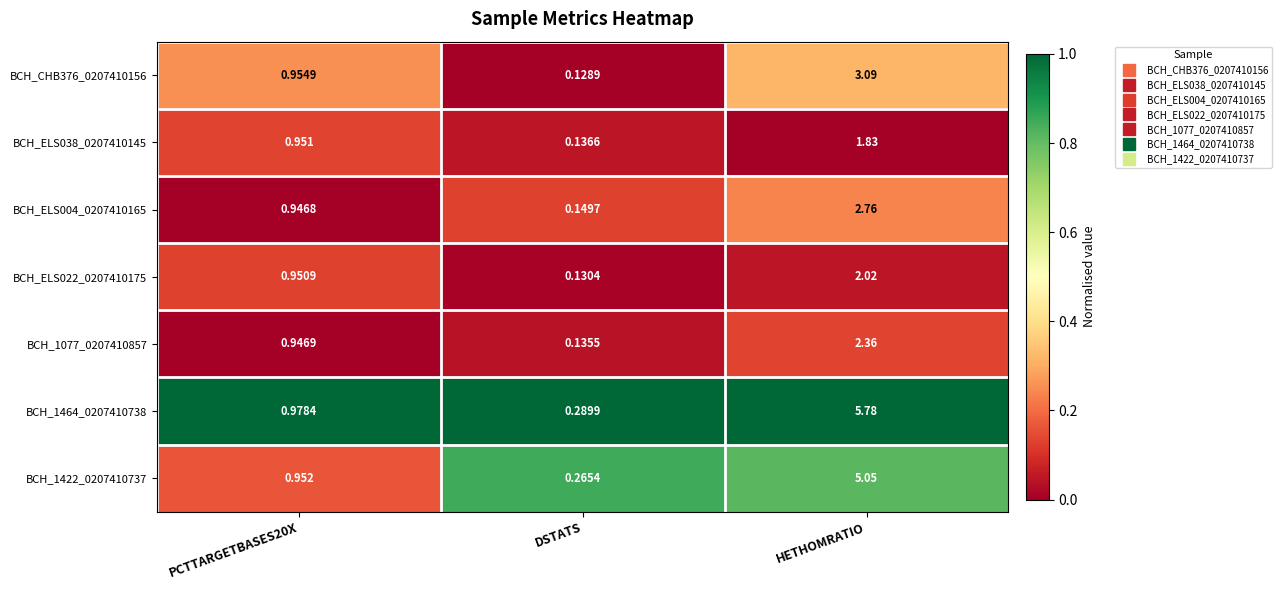

At which label does BCH_ELS038_0207410145 reach its peak?

HETHOMRATIO